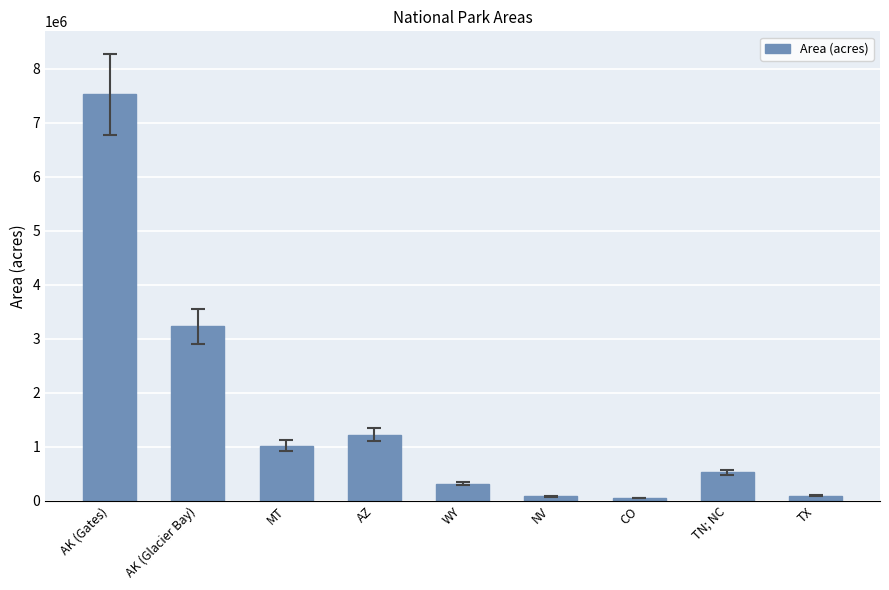

What is the value of the 8th bar from the left?

521490